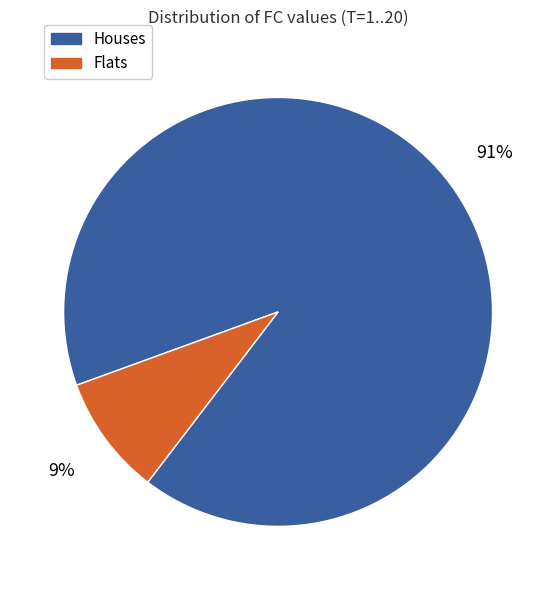

To the nearest percent, what is the average slice percentage?

50%